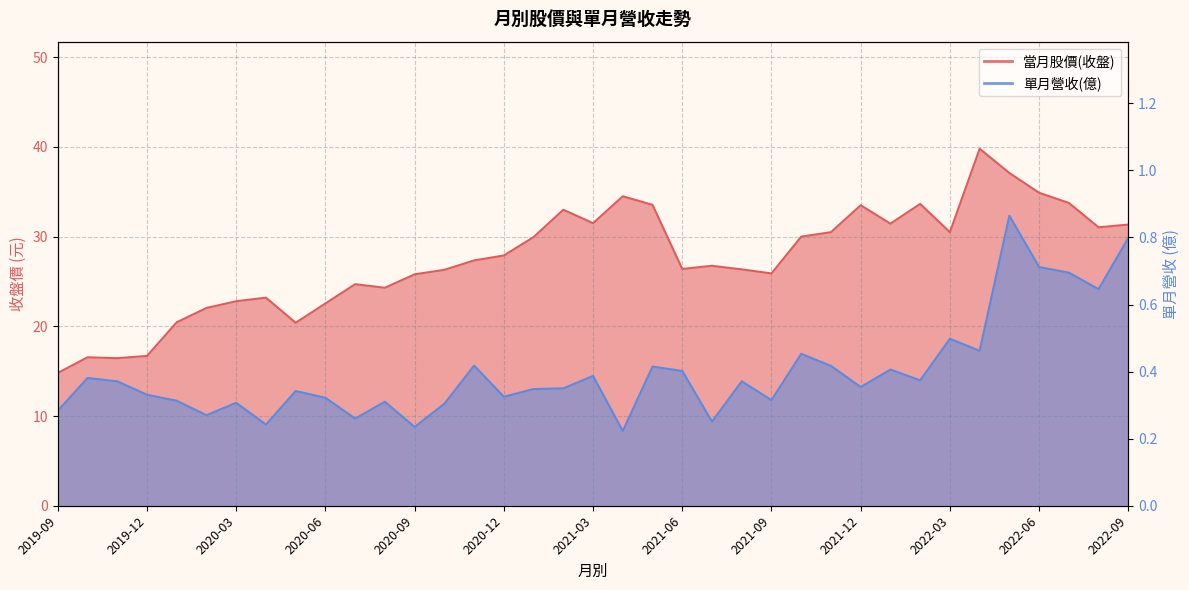

True or false: 當月股價(收盤) has a value of 26.4 at 2021-08.

True